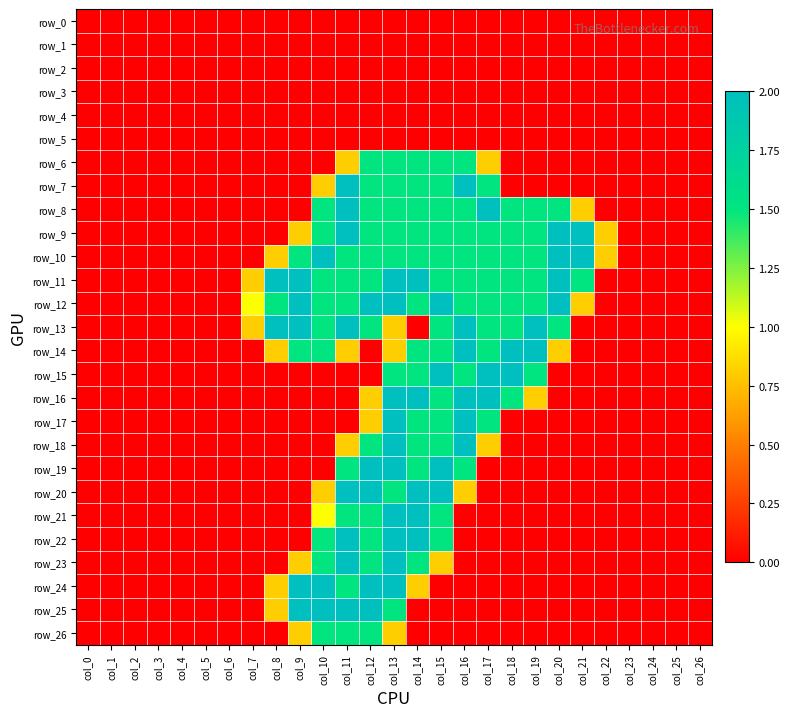

Reading left to right, what are all the values shown in this chart?

row_0: 0.0	0.0	0.0	0.0	0.0	0.0	0.0	0.0	0.0	0.0	0.0	0.0	0.0	0.0	0.0	0.0	0.0	0.0	0.0	0.0	0.0	0.0	0.0	0.0	0.0	0.0	0.0
row_1: 0.0	0.0	0.0	0.0	0.0	0.0	0.0	0.0	0.0	0.0	0.0	0.0	0.0	0.0	0.0	0.0	0.0	0.0	0.0	0.0	0.0	0.0	0.0	0.0	0.0	0.0	0.0
row_2: 0.0	0.0	0.0	0.0	0.0	0.0	0.0	0.0	0.0	0.0	0.0	0.0	0.0	0.0	0.0	0.0	0.0	0.0	0.0	0.0	0.0	0.0	0.0	0.0	0.0	0.0	0.0
row_3: 0.0	0.0	0.0	0.0	0.0	0.0	0.0	0.0	0.0	0.0	0.0	0.0	0.0	0.0	0.0	0.0	0.0	0.0	0.0	0.0	0.0	0.0	0.0	0.0	0.0	0.0	0.0
row_4: 0.0	0.0	0.0	0.0	0.0	0.0	0.0	0.0	0.0	0.0	0.0	0.0	0.0	0.0	0.0	0.0	0.0	0.0	0.0	0.0	0.0	0.0	0.0	0.0	0.0	0.0	0.0
row_5: 0.0	0.0	0.0	0.0	0.0	0.0	0.0	0.0	0.0	0.0	0.0	0.0	0.0	0.0	0.0	0.0	0.0	0.0	0.0	0.0	0.0	0.0	0.0	0.0	0.0	0.0	0.0
row_6: 0.0	0.0	0.0	0.0	0.0	0.0	0.0	0.0	0.0	0.0	0.0	0.8	1.5	1.5	1.5	1.5	1.5	0.8	0.0	0.0	0.0	0.0	0.0	0.0	0.0	0.0	0.0
row_7: 0.0	0.0	0.0	0.0	0.0	0.0	0.0	0.0	0.0	0.0	0.8	2.0	1.5	1.5	1.5	1.5	2.0	1.5	0.0	0.0	0.0	0.0	0.0	0.0	0.0	0.0	0.0
row_8: 0.0	0.0	0.0	0.0	0.0	0.0	0.0	0.0	0.0	0.0	1.5	2.0	1.5	1.5	1.5	1.5	1.5	2.0	1.5	1.5	1.5	0.8	0.0	0.0	0.0	0.0	0.0
row_9: 0.0	0.0	0.0	0.0	0.0	0.0	0.0	0.0	0.0	0.8	1.5	2.0	1.5	1.5	1.5	1.5	1.5	1.5	1.5	1.5	2.0	2.0	0.8	0.0	0.0	0.0	0.0
row_10: 0.0	0.0	0.0	0.0	0.0	0.0	0.0	0.0	0.8	1.5	2.0	1.5	1.5	1.5	1.5	1.5	1.5	1.5	1.5	1.5	2.0	2.0	0.8	0.0	0.0	0.0	0.0
row_11: 0.0	0.0	0.0	0.0	0.0	0.0	0.0	0.8	2.0	2.0	1.5	1.5	1.5	2.0	2.0	1.5	1.5	1.5	1.5	1.5	2.0	1.5	0.0	0.0	0.0	0.0	0.0
row_12: 0.0	0.0	0.0	0.0	0.0	0.0	0.0	1.0	1.5	2.0	1.5	1.5	2.0	2.0	1.5	2.0	1.5	1.5	1.5	1.5	2.0	0.8	0.0	0.0	0.0	0.0	0.0
row_13: 0.0	0.0	0.0	0.0	0.0	0.0	0.0	0.8	2.0	2.0	1.5	2.0	1.5	0.8	0.0	1.5	2.0	1.5	1.5	2.0	1.5	0.0	0.0	0.0	0.0	0.0	0.0
row_14: 0.0	0.0	0.0	0.0	0.0	0.0	0.0	0.0	0.8	1.5	1.5	0.8	0.0	0.8	1.5	1.5	2.0	1.5	2.0	2.0	0.8	0.0	0.0	0.0	0.0	0.0	0.0
row_15: 0.0	0.0	0.0	0.0	0.0	0.0	0.0	0.0	0.0	0.0	0.0	0.0	0.0	1.5	1.5	2.0	1.5	2.0	2.0	1.5	0.0	0.0	0.0	0.0	0.0	0.0	0.0
row_16: 0.0	0.0	0.0	0.0	0.0	0.0	0.0	0.0	0.0	0.0	0.0	0.0	0.8	2.0	2.0	1.5	2.0	2.0	1.5	0.8	0.0	0.0	0.0	0.0	0.0	0.0	0.0
row_17: 0.0	0.0	0.0	0.0	0.0	0.0	0.0	0.0	0.0	0.0	0.0	0.0	0.8	2.0	1.5	1.5	2.0	1.5	0.0	0.0	0.0	0.0	0.0	0.0	0.0	0.0	0.0
row_18: 0.0	0.0	0.0	0.0	0.0	0.0	0.0	0.0	0.0	0.0	0.0	0.8	1.5	2.0	1.5	1.5	2.0	0.8	0.0	0.0	0.0	0.0	0.0	0.0	0.0	0.0	0.0
row_19: 0.0	0.0	0.0	0.0	0.0	0.0	0.0	0.0	0.0	0.0	0.0	1.5	2.0	2.0	1.5	2.0	1.5	0.0	0.0	0.0	0.0	0.0	0.0	0.0	0.0	0.0	0.0
row_20: 0.0	0.0	0.0	0.0	0.0	0.0	0.0	0.0	0.0	0.0	0.8	2.0	2.0	1.5	2.0	2.0	0.8	0.0	0.0	0.0	0.0	0.0	0.0	0.0	0.0	0.0	0.0
row_21: 0.0	0.0	0.0	0.0	0.0	0.0	0.0	0.0	0.0	0.0	1.0	1.5	1.5	2.0	2.0	1.5	0.0	0.0	0.0	0.0	0.0	0.0	0.0	0.0	0.0	0.0	0.0
row_22: 0.0	0.0	0.0	0.0	0.0	0.0	0.0	0.0	0.0	0.0	1.5	2.0	1.5	2.0	2.0	1.5	0.0	0.0	0.0	0.0	0.0	0.0	0.0	0.0	0.0	0.0	0.0
row_23: 0.0	0.0	0.0	0.0	0.0	0.0	0.0	0.0	0.0	0.8	1.5	2.0	1.5	2.0	1.5	0.8	0.0	0.0	0.0	0.0	0.0	0.0	0.0	0.0	0.0	0.0	0.0
row_24: 0.0	0.0	0.0	0.0	0.0	0.0	0.0	0.0	0.8	2.0	2.0	1.5	2.0	2.0	0.8	0.0	0.0	0.0	0.0	0.0	0.0	0.0	0.0	0.0	0.0	0.0	0.0
row_25: 0.0	0.0	0.0	0.0	0.0	0.0	0.0	0.0	0.8	2.0	2.0	2.0	2.0	1.5	0.0	0.0	0.0	0.0	0.0	0.0	0.0	0.0	0.0	0.0	0.0	0.0	0.0
row_26: 0.0	0.0	0.0	0.0	0.0	0.0	0.0	0.0	0.0	0.8	1.5	1.5	1.5	0.8	0.0	0.0	0.0	0.0	0.0	0.0	0.0	0.0	0.0	0.0	0.0	0.0	0.0